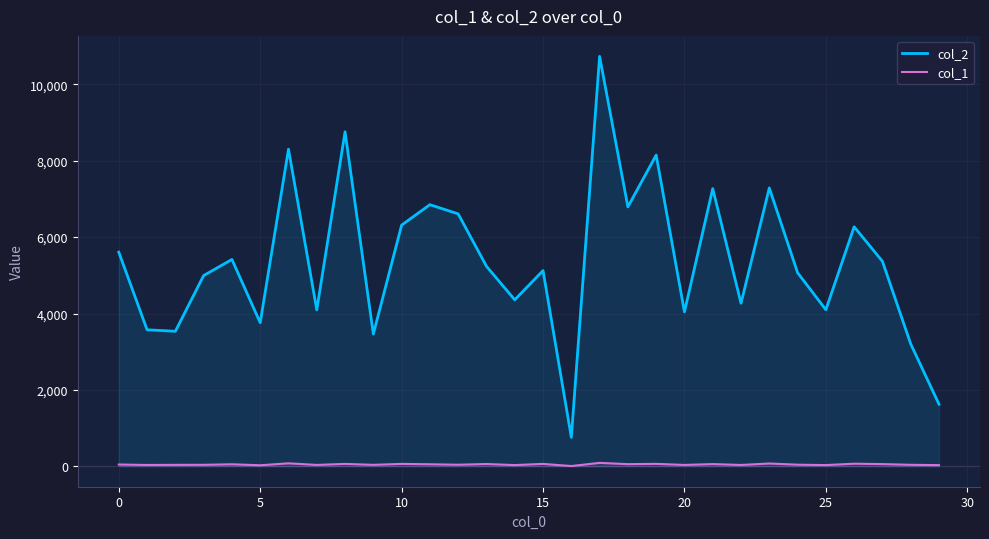

At which label does col_1 reach its peak?

17